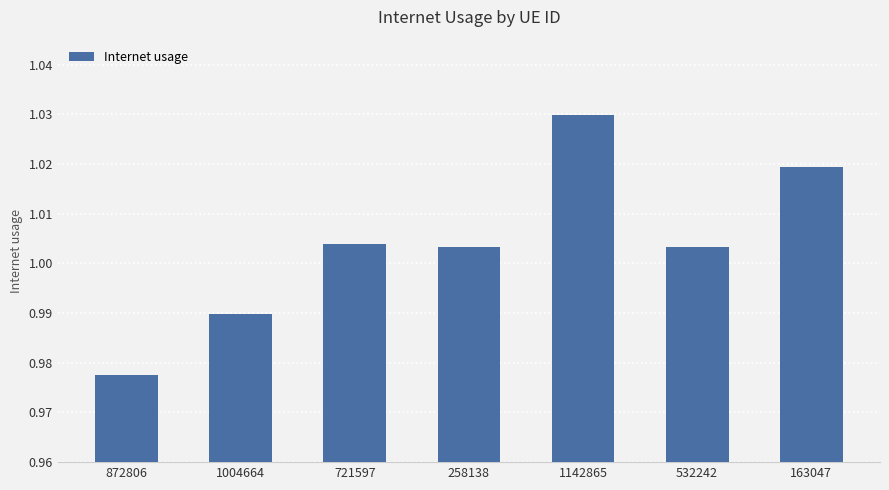

What is the label of the 5th bar from the left?

1142865